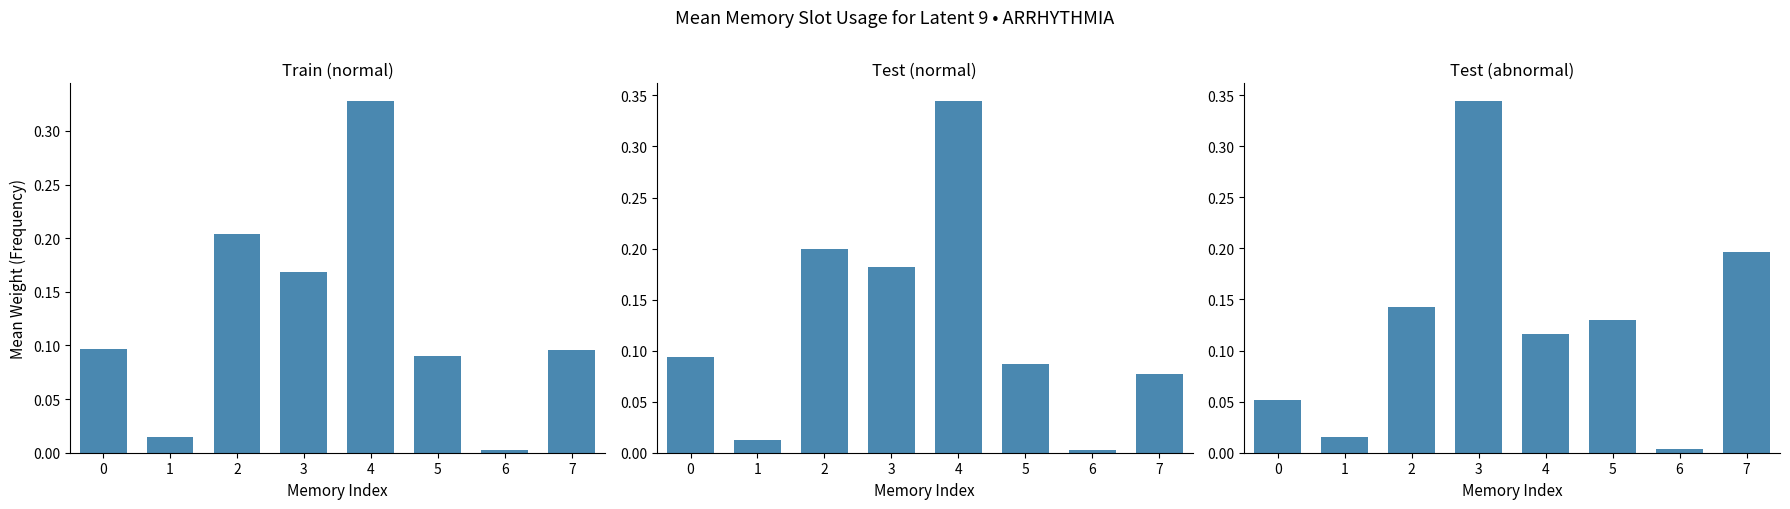

List the labels in order of Test (normal) value, smallest first.

6, 1, 7, 5, 0, 3, 2, 4